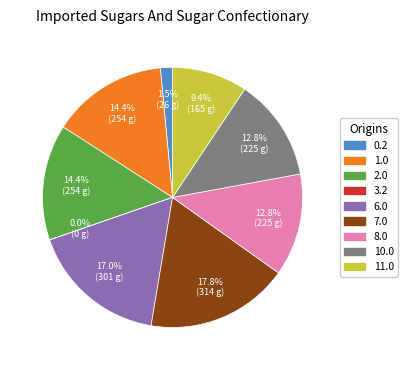

What is the ratio of the value at 10.0 to the value at 2.0?

0.9